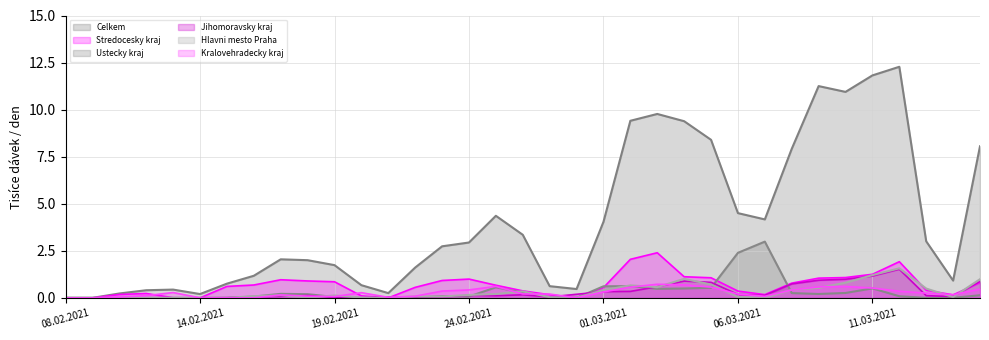

What is the value of the Hlavni mesto Praha point at the 31st from the left?

1.2